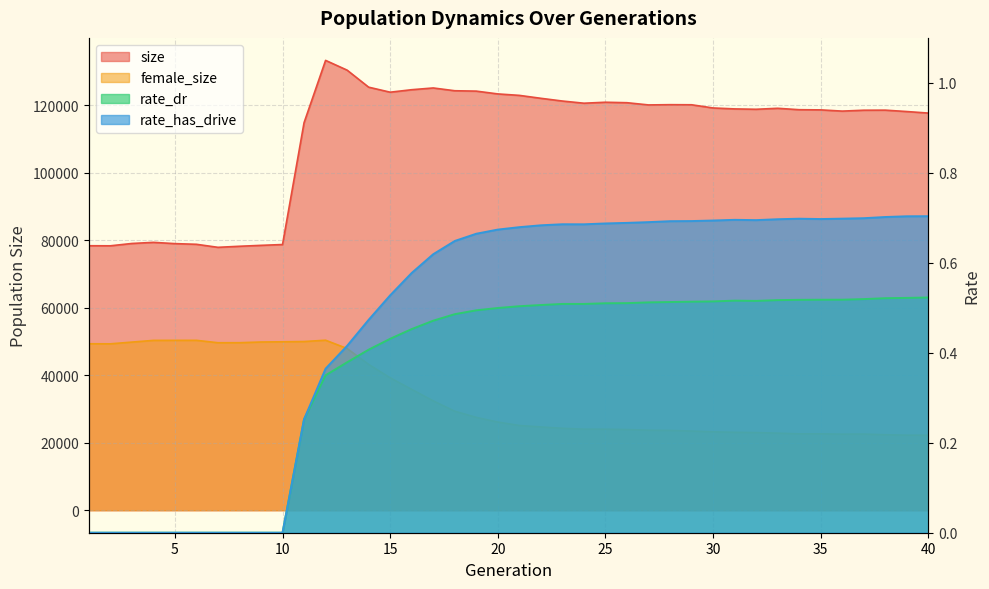

How many lines are shown in the chart?

4